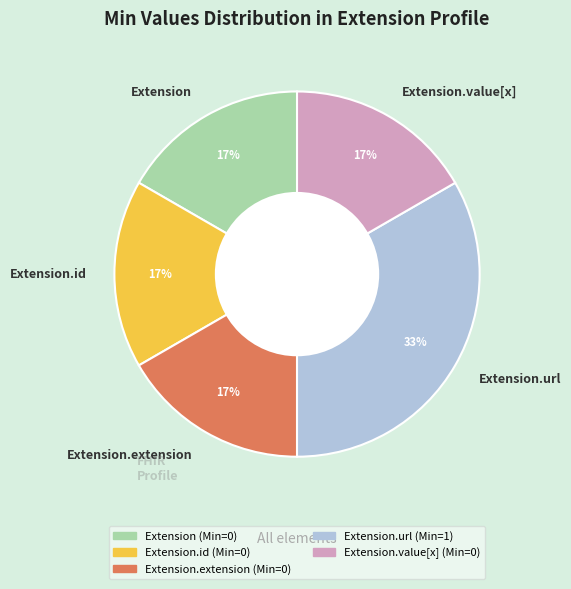

To the nearest percent, what percentage of the pie is Extension.url?

33%